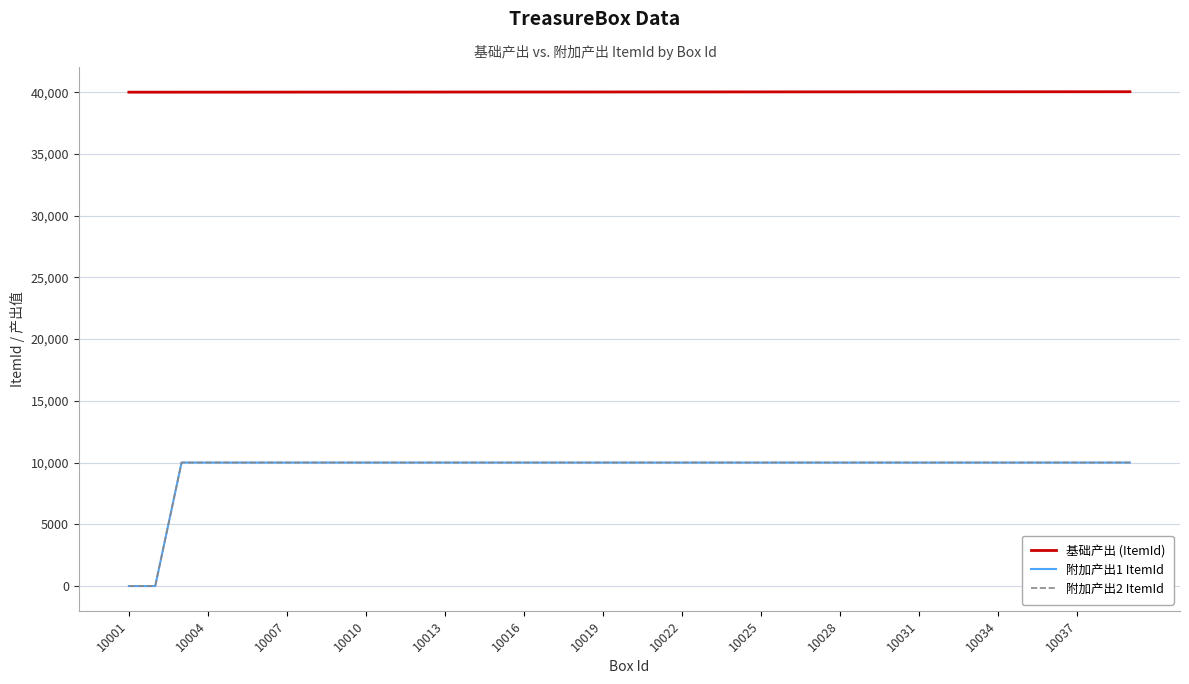

Which series has the largest total across all categories?

基础产出 (ItemId)